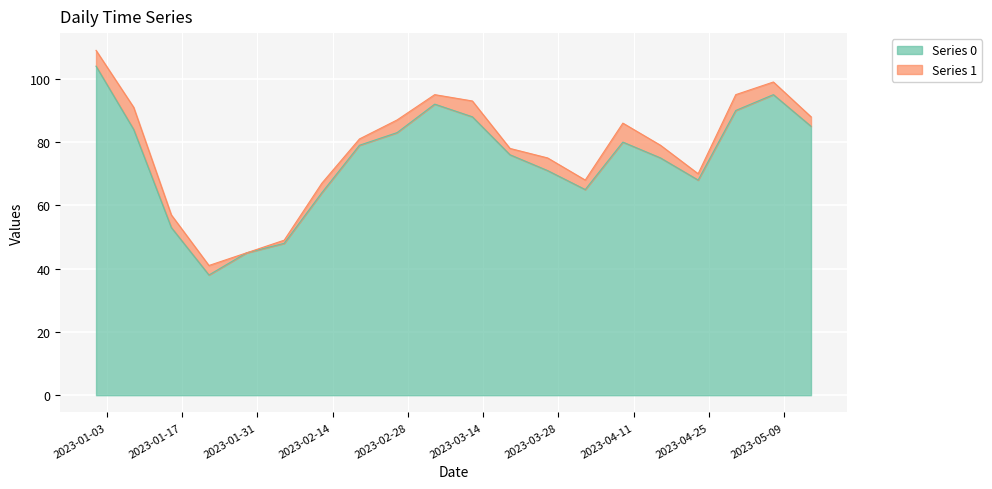

Reading left to right, extract all data points from this chart.

104	84	53	38	45	48	64	79	83	92	88	76	71	65	80	75	68	90	95	85